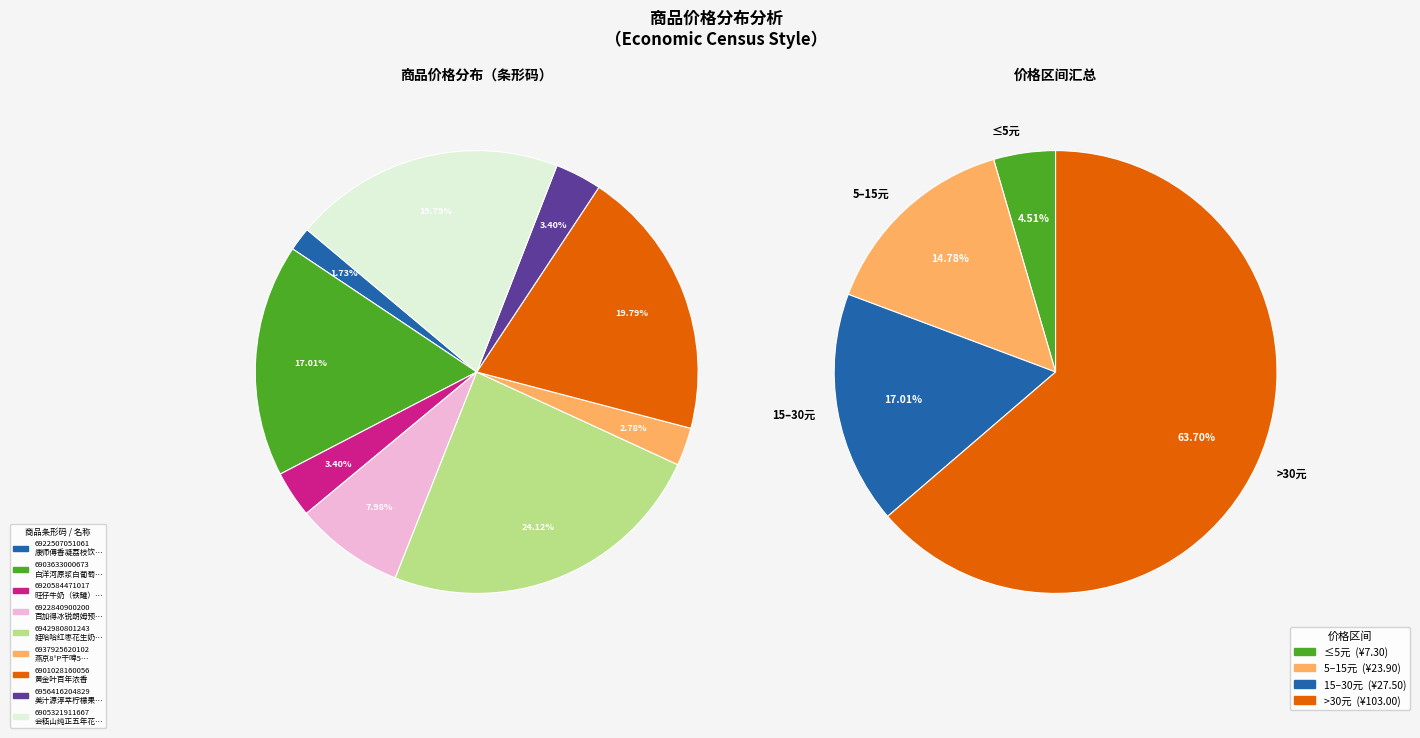

To the nearest percent, what percentage of the pie is 康师傅香凝荔枝饮品450ml?

2%